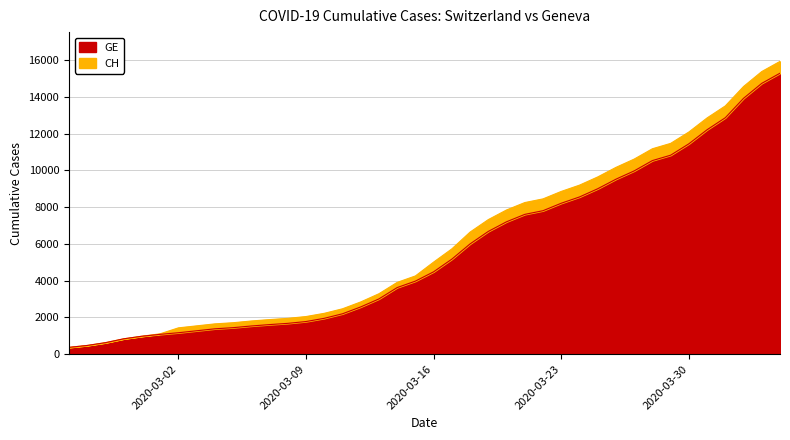

How many values in the CH series are below 5012?

20